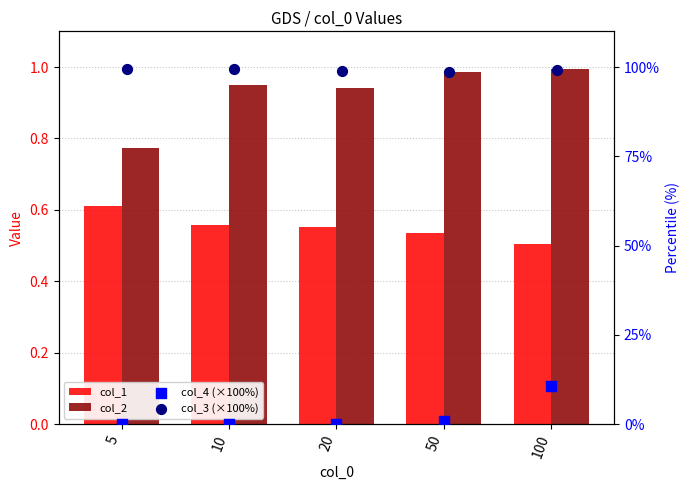

Is the value of col_2 at 5 greater than the value of col_1 at 5?

Yes